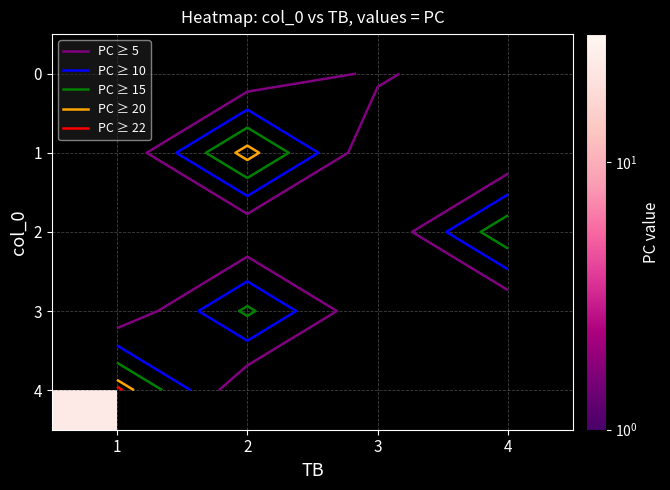

The 3 series shows 26.7 at 2. True or false?

False